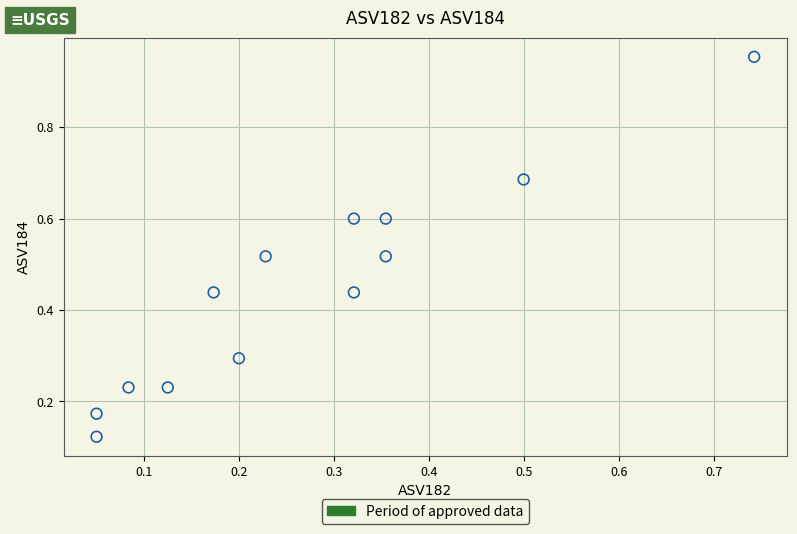

What is the range of Y values (max minus min)?

0.8